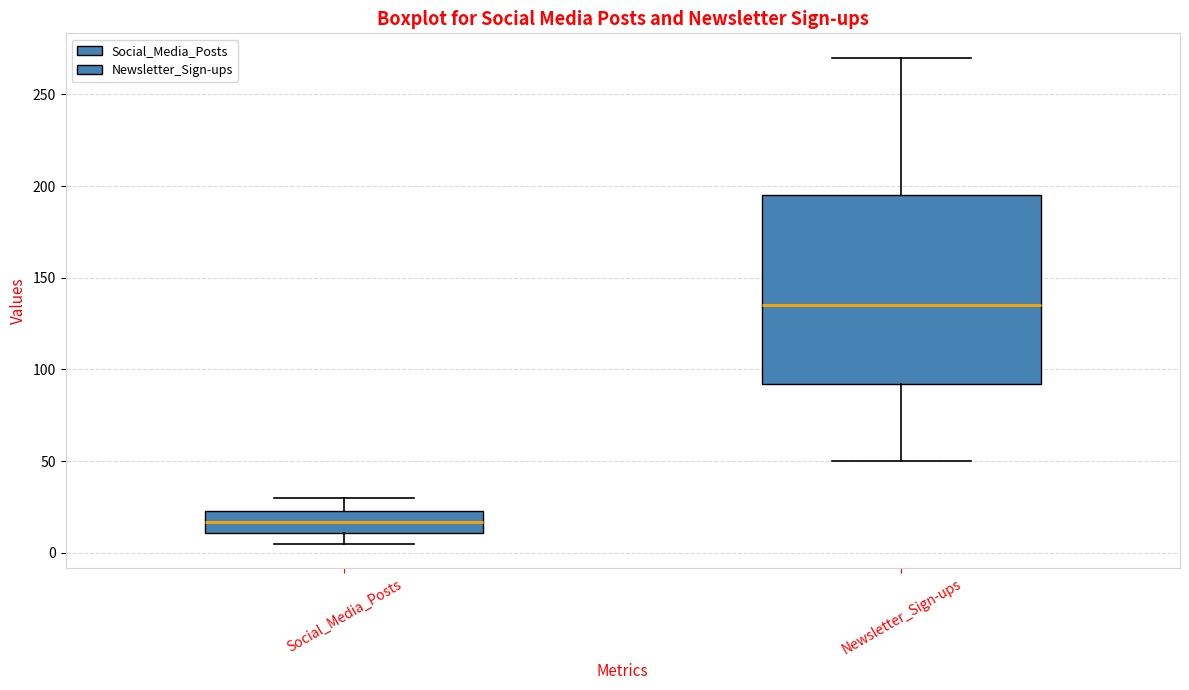

Where is the lower edge of the box for Social_Media_Posts on the y-axis? The values are not printed on the chart, so give them approximately, as read against the axis.

10